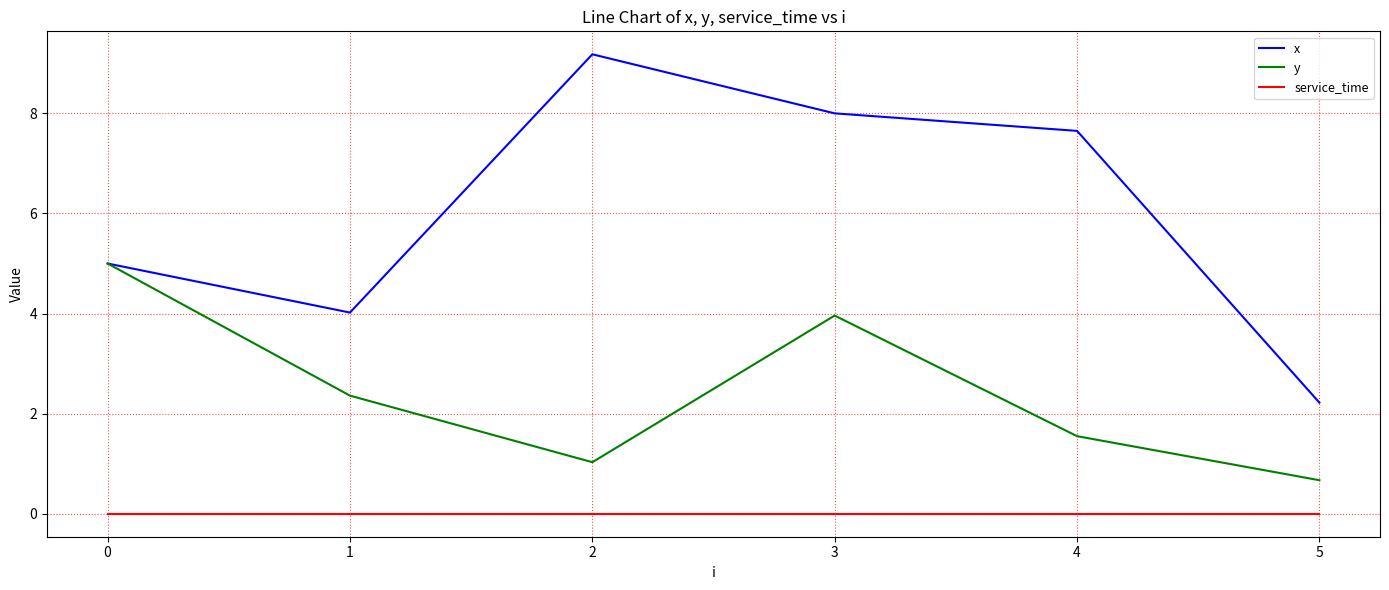

What is the minimum value for y?

0.7